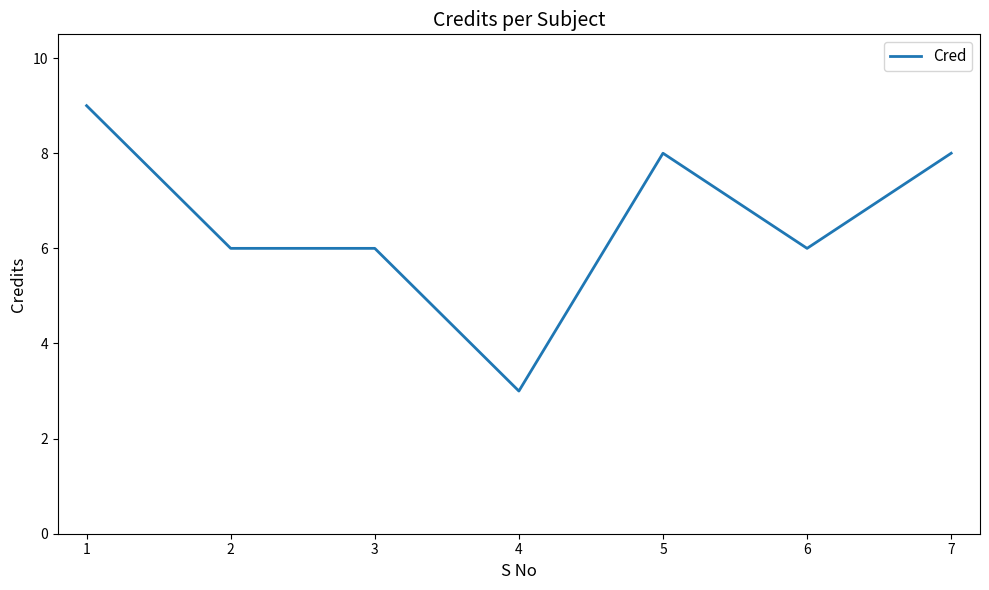

True or false: the data has more than 2 interior local peaks.

False